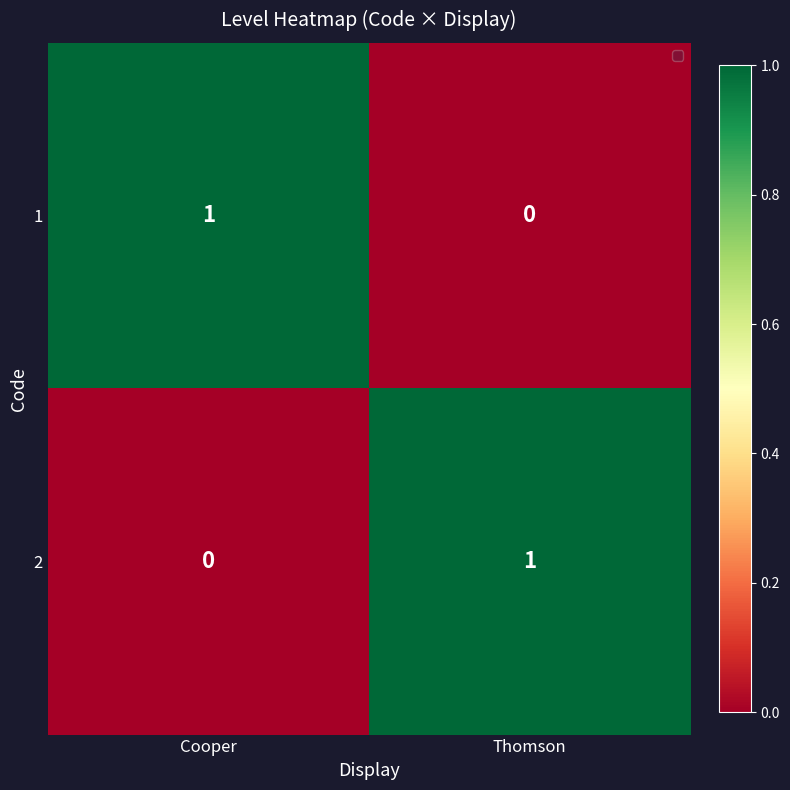

At which label does 1 reach its peak?

Cooper